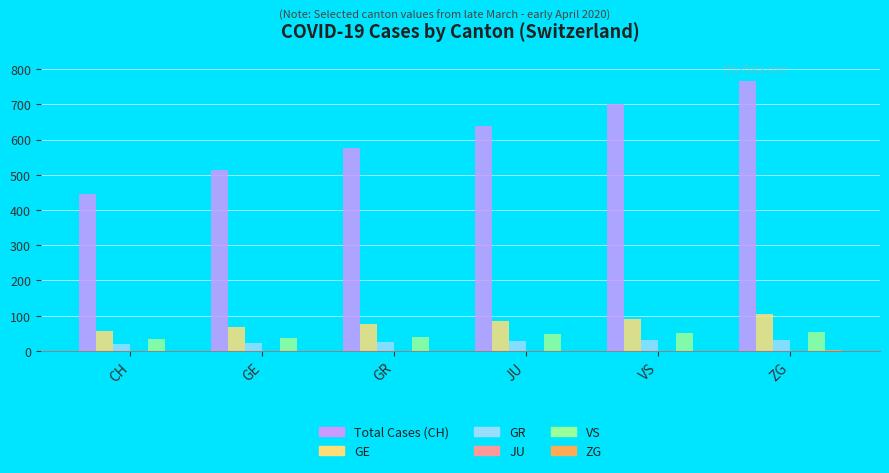

The value of GR at GE is 23. True or false?

True